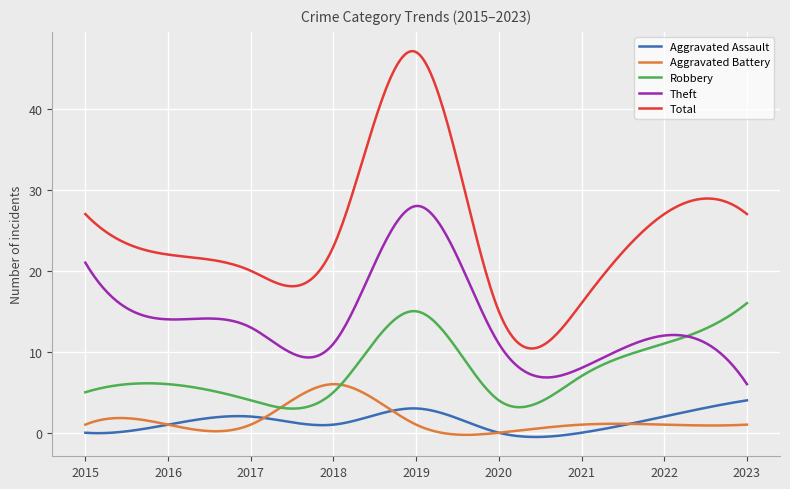

True or false: Aggravated Assault has more than 0 interior local peaks.

True